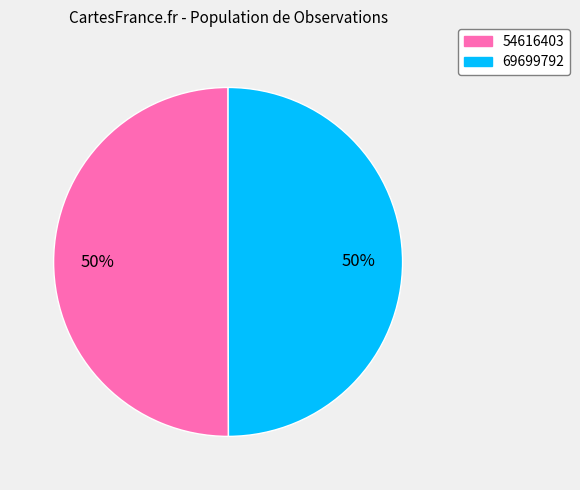

Is it true that 69699792 is 50% of the pie?

True